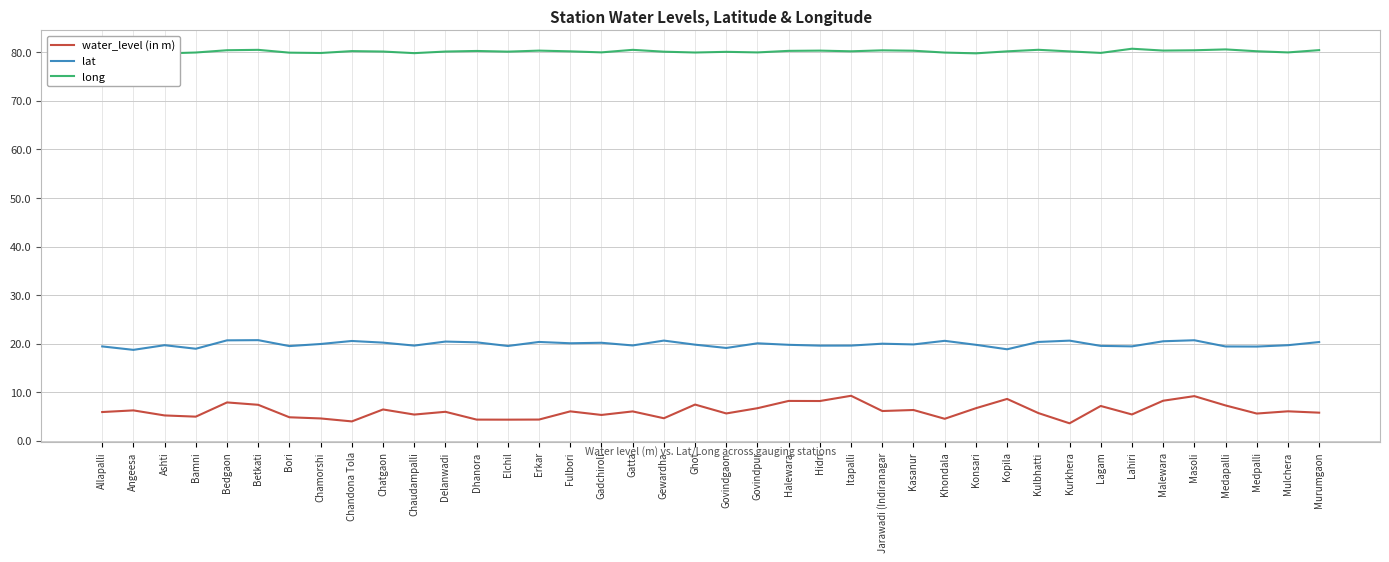

True or false: lat and long cross at least once.

False